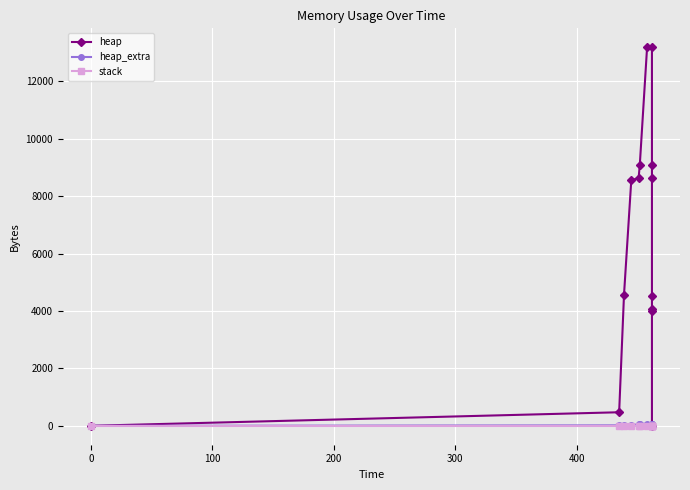

Which series has the largest total across all categories?

heap